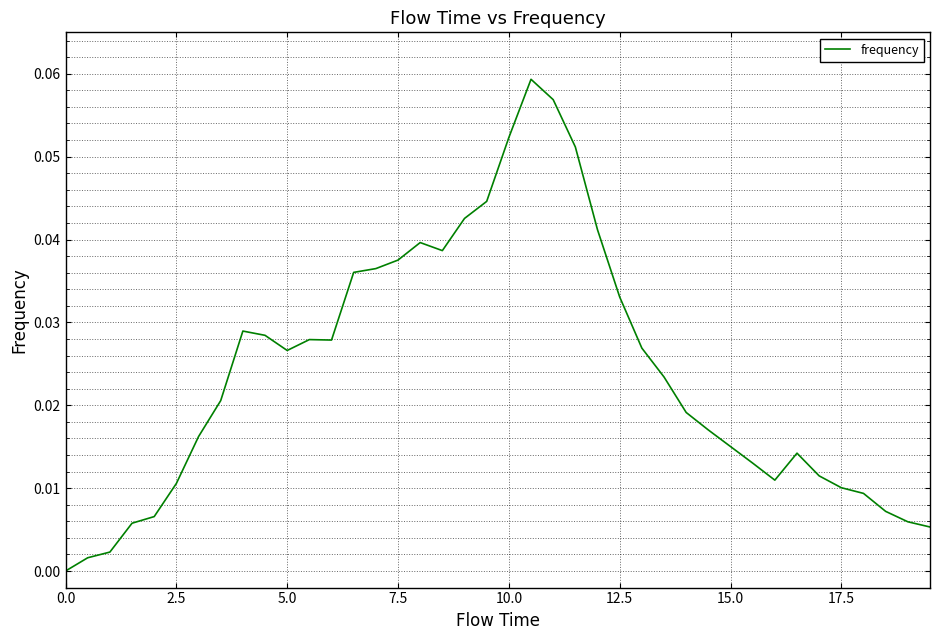

Is this an area chart (filled region under the line)?

No